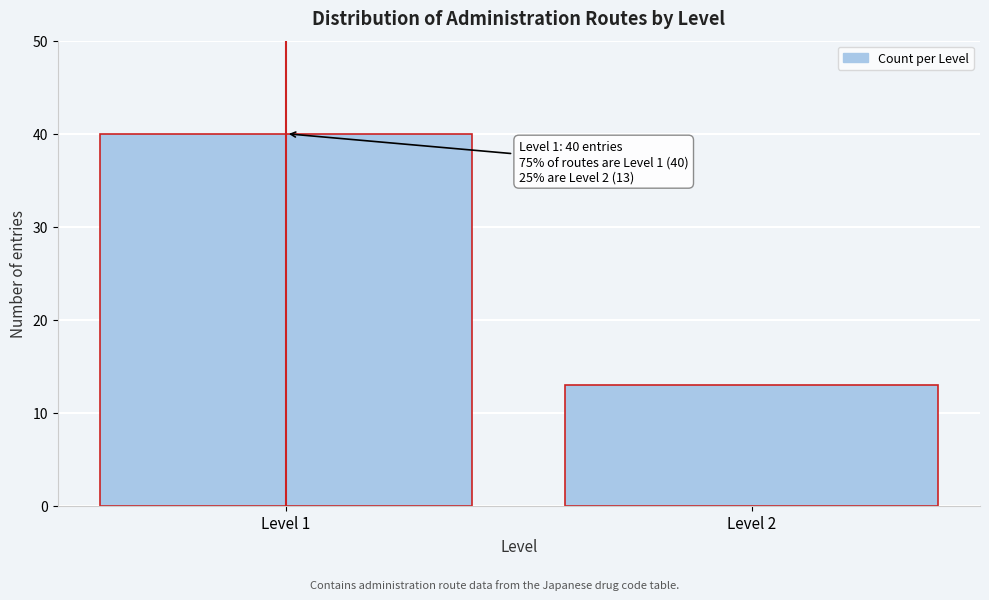

Reading left to right, what are all the values shown in this chart?

40	13